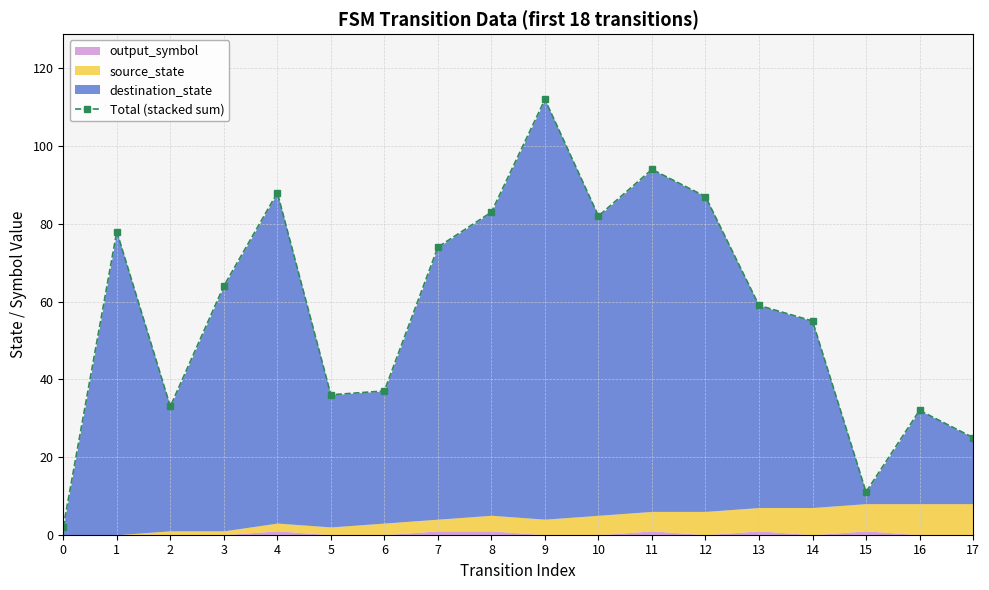

Is it true that the value at 15 is 7?

False